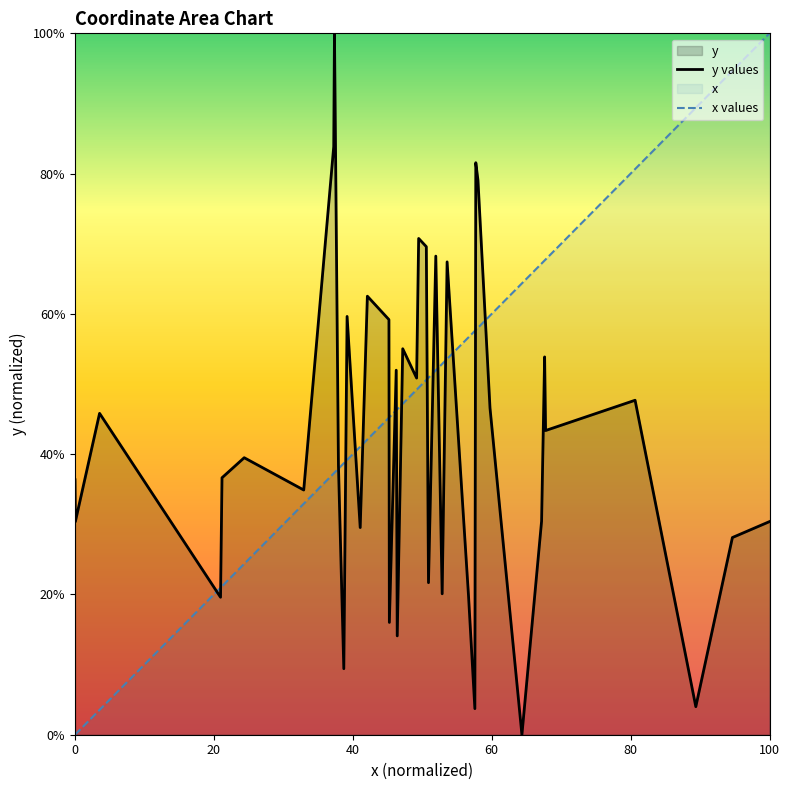

True or false: y values has more than 1 interior local peaks.

True